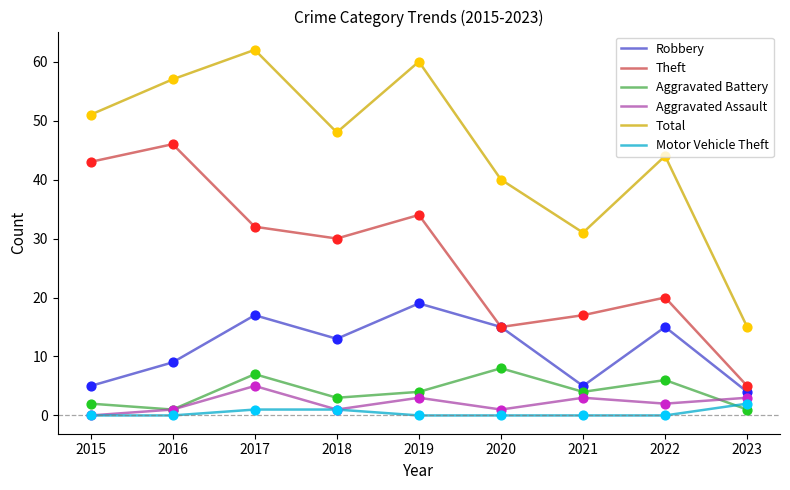

At which category is the sum across all series the highest?

2017